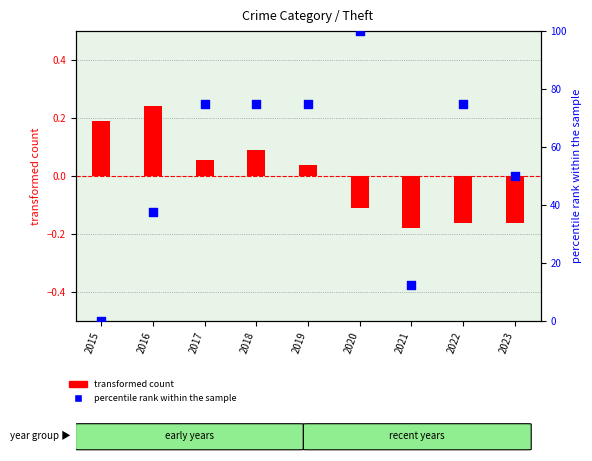

Which series reaches the maximum Y coordinate?

percentile rank within the sample